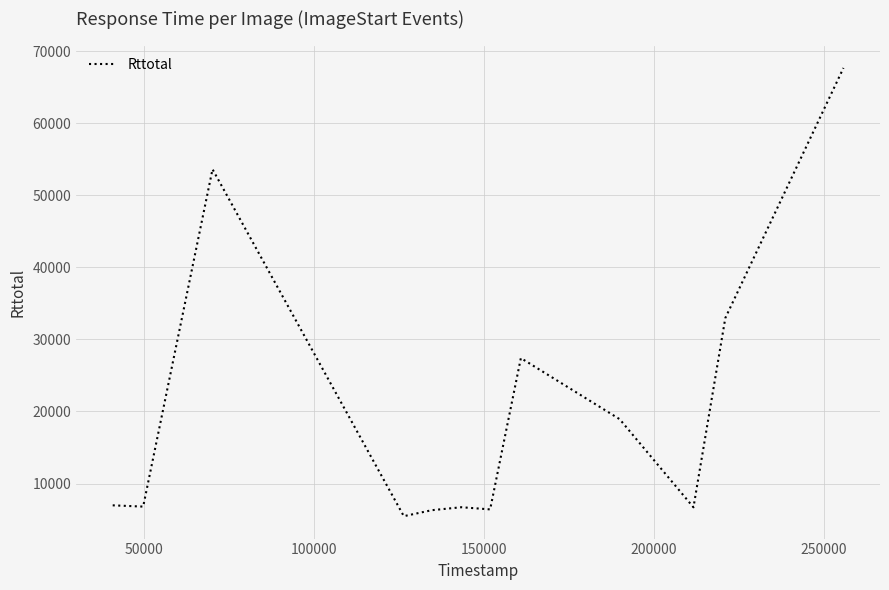

What is the difference between the maximum and minimum values?

62213